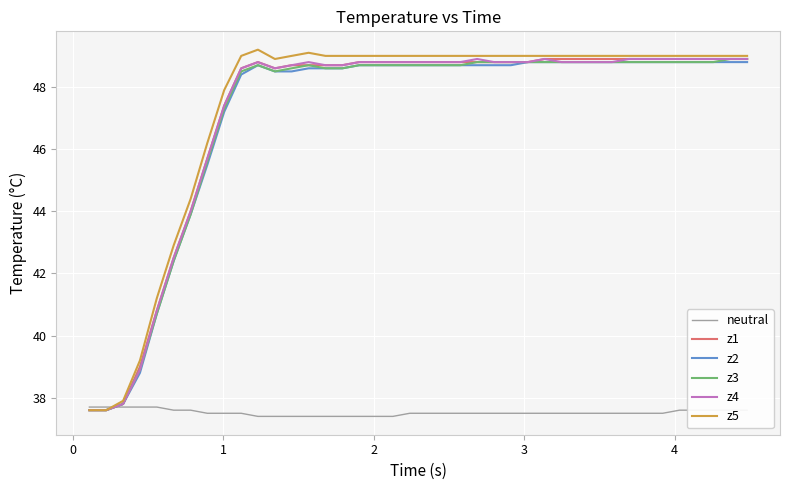

What is the lowest value of the z3 series?

37.6